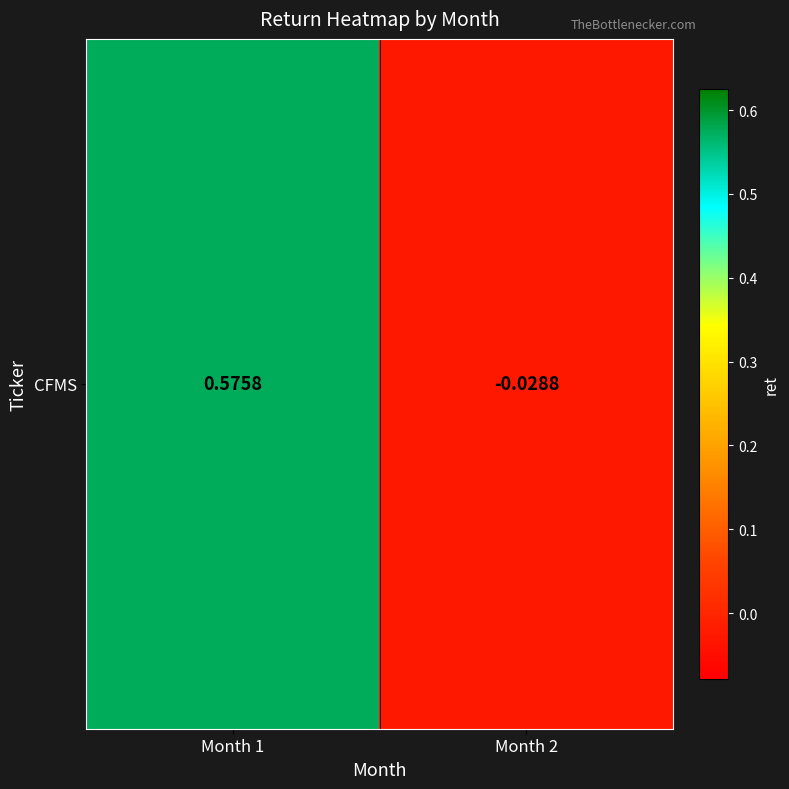

What is the average value?

0.3